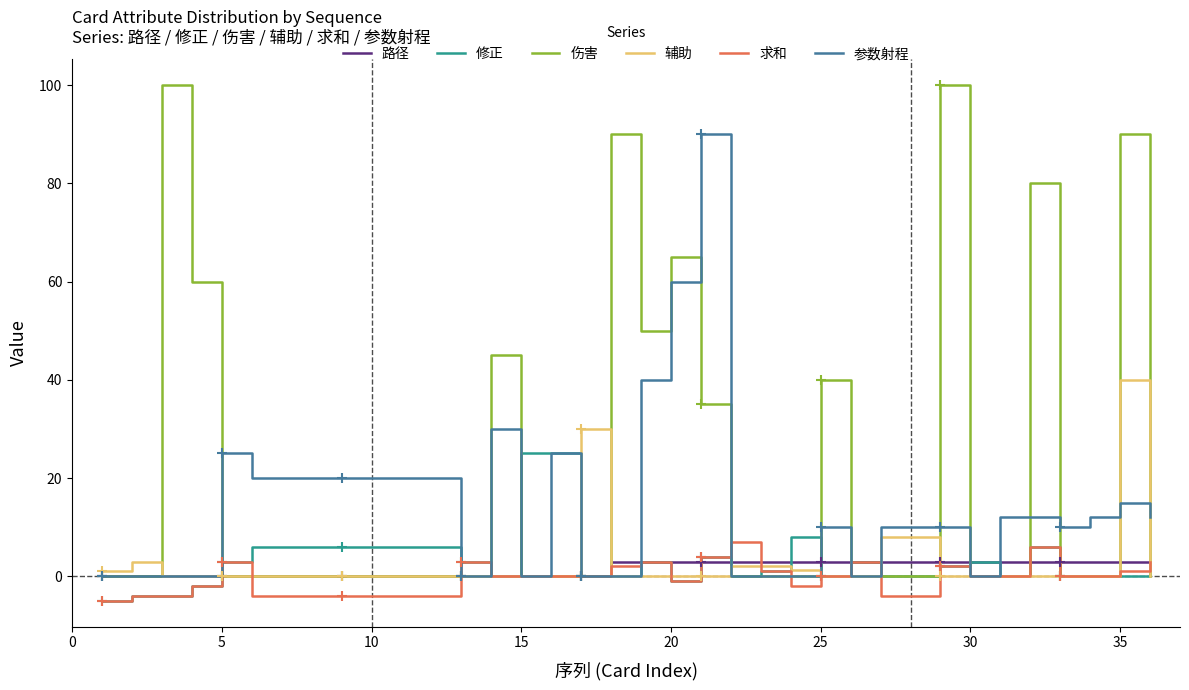

How many lines are shown in the chart?

6